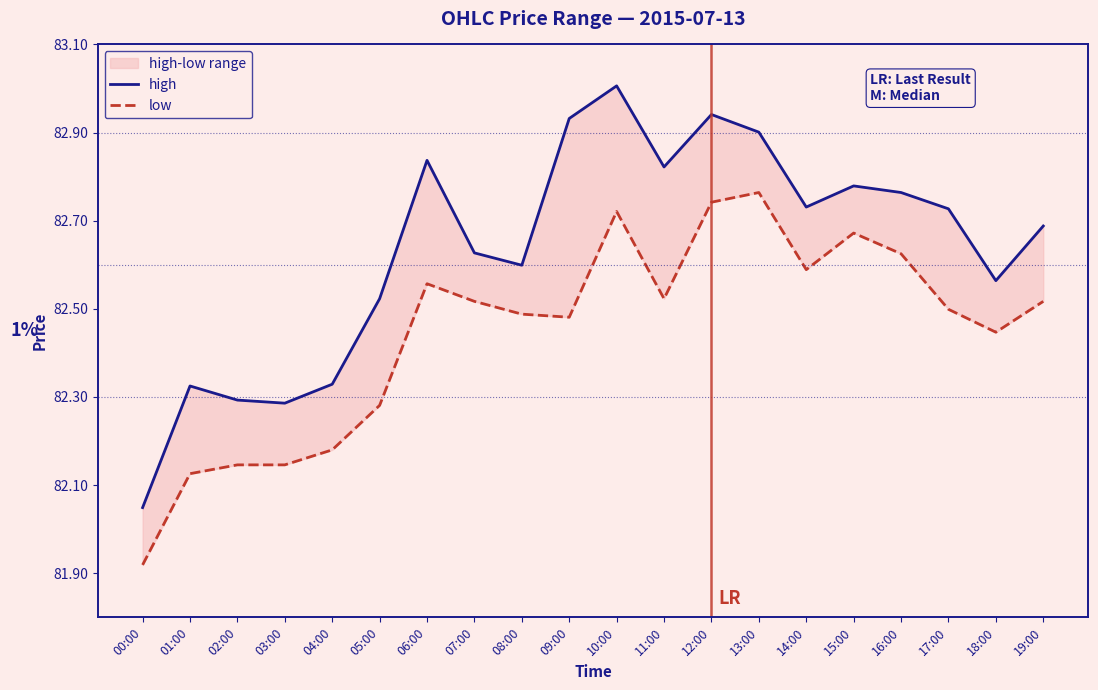

How many interior local valleys does the high series have?

5